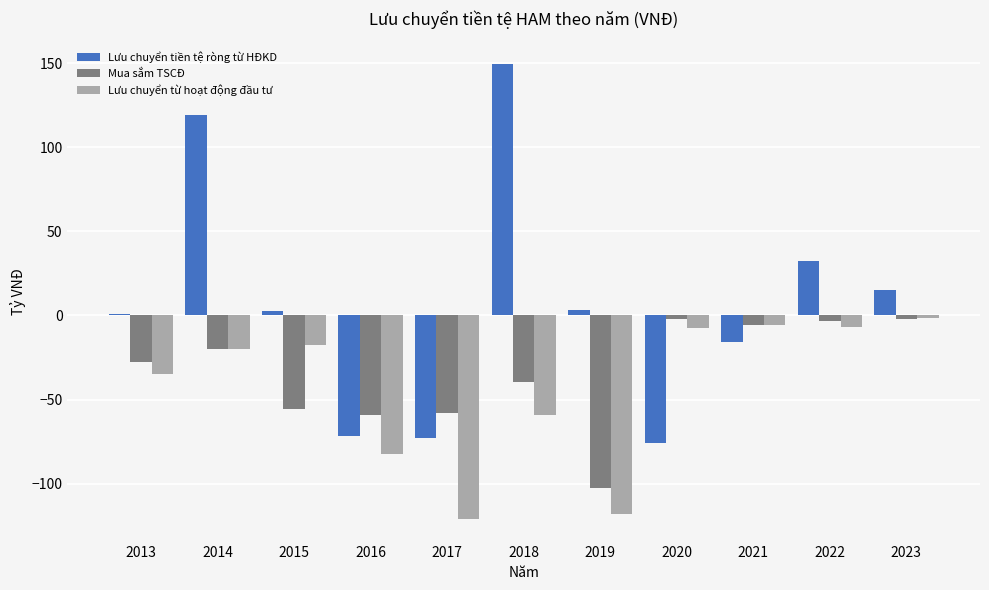

Between 2017 and 2020, which series saw the biggest shift?

Lưu chuyển từ hoạt động đầu tư